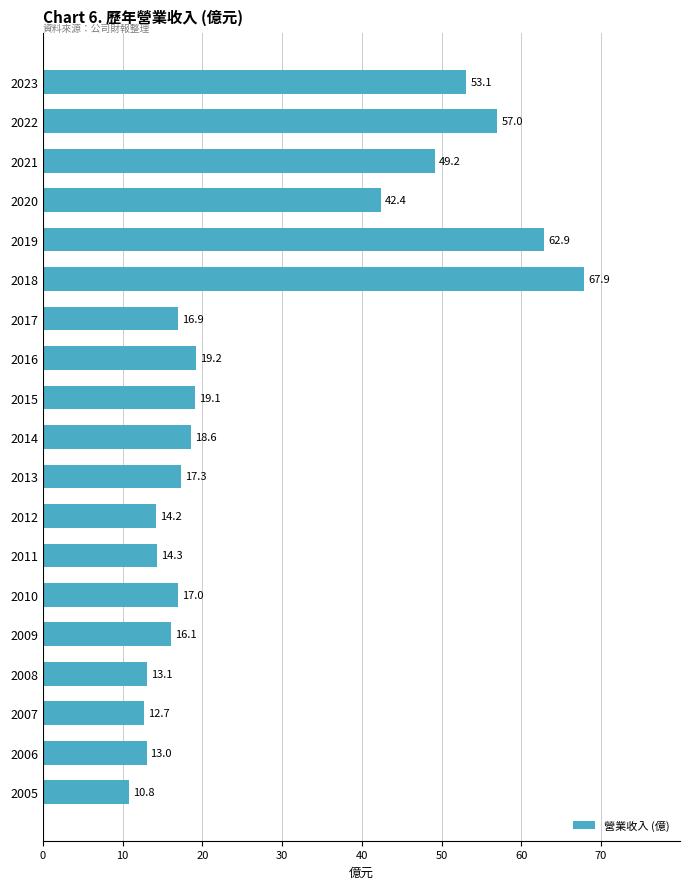

Rank the categories by value from highest to lowest.

2018, 2019, 2022, 2023, 2021, 2020, 2016, 2015, 2014, 2013, 2010, 2017, 2009, 2011, 2012, 2008, 2006, 2007, 2005